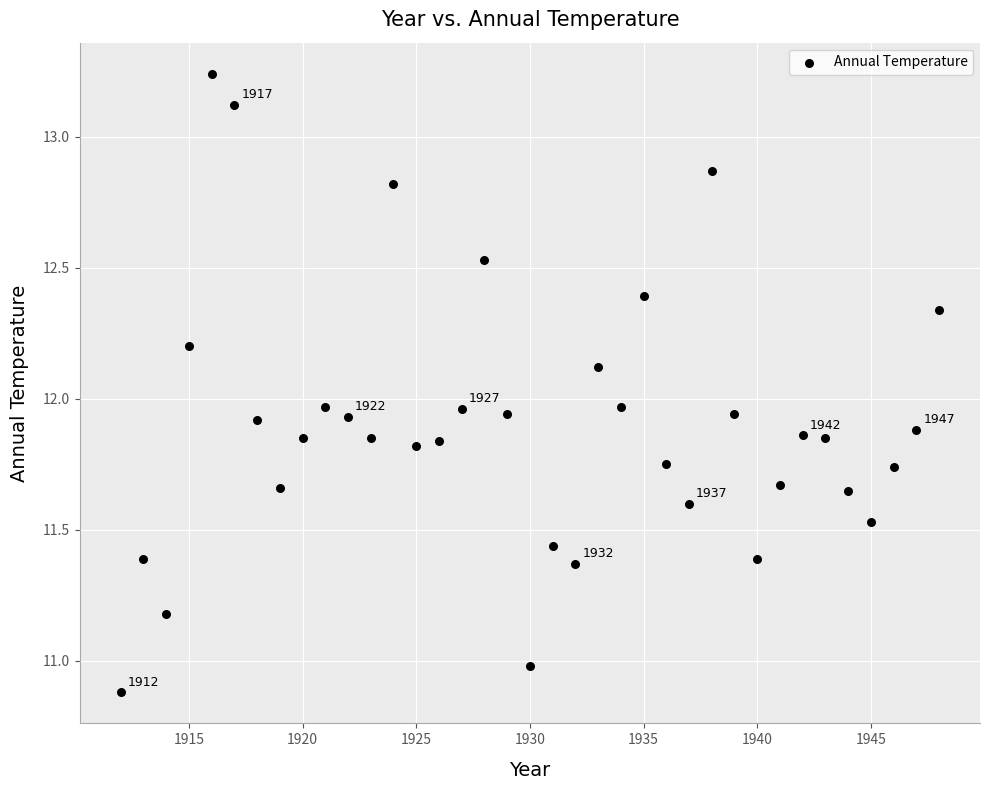

What is the range of Y values (max minus min)?

2.4